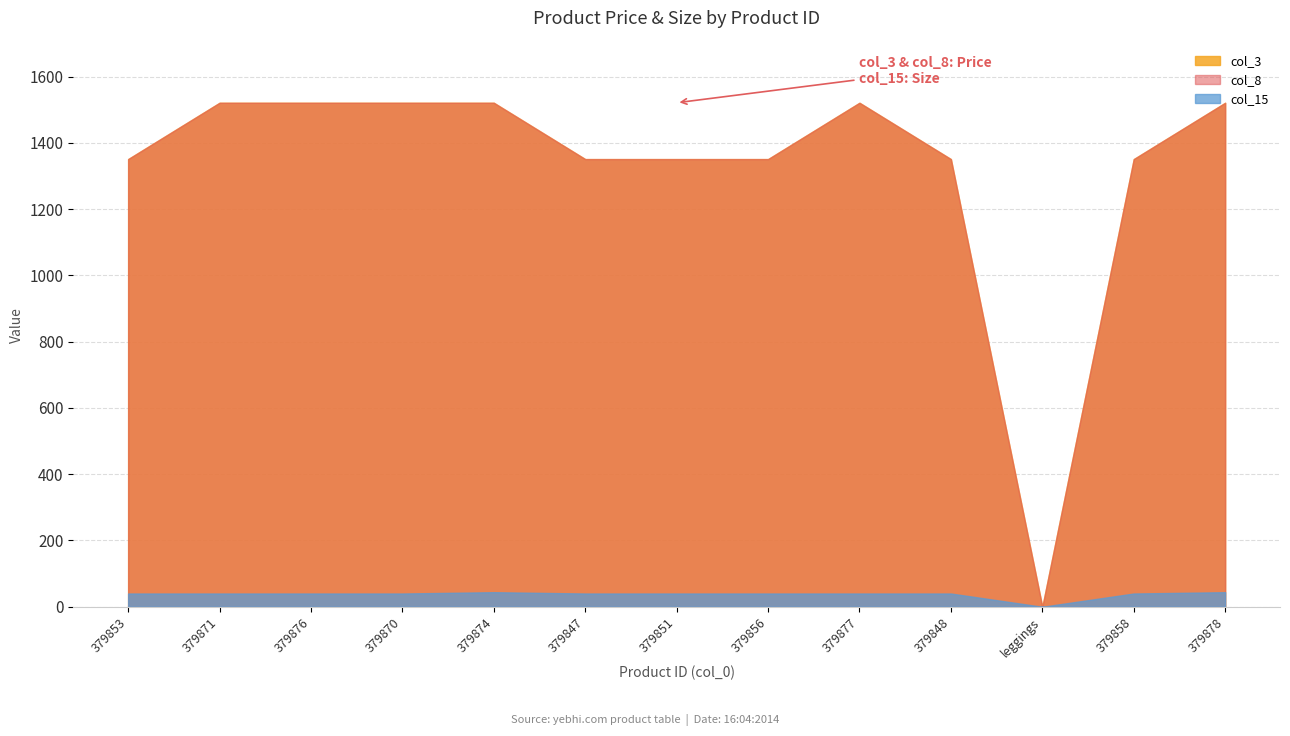

At which label is col_15 closest to 22?

379853